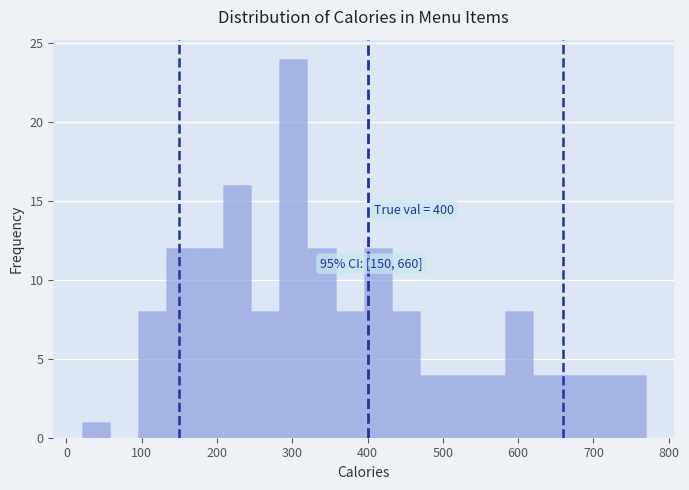

Around what value on the x-axis is the tallest bar? Give the approximate position of its centre, as read against the axis.

300